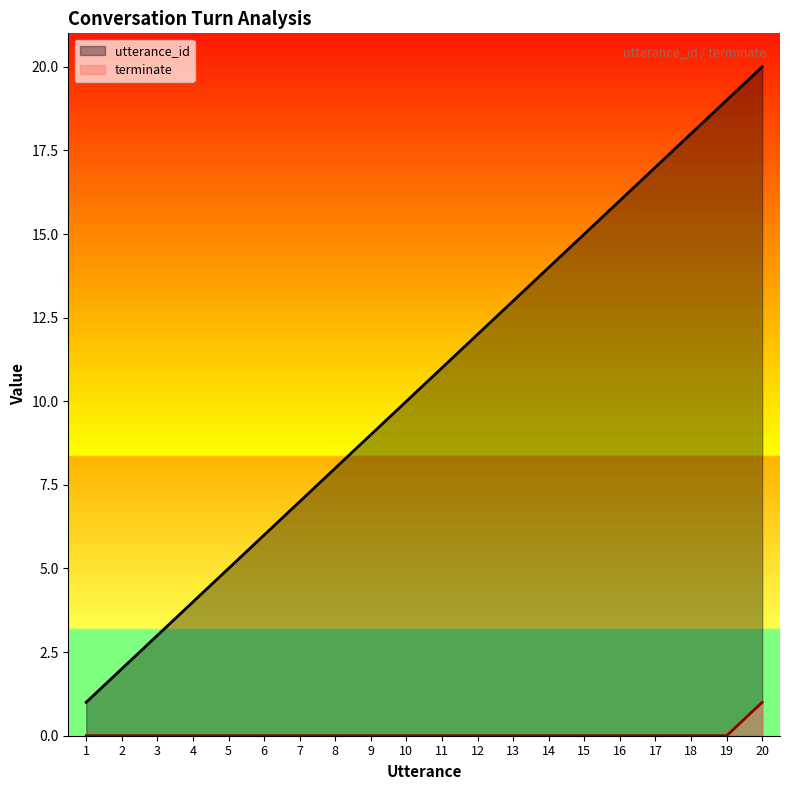

What is the value of the utterance_id point at the 18th from the left?

18